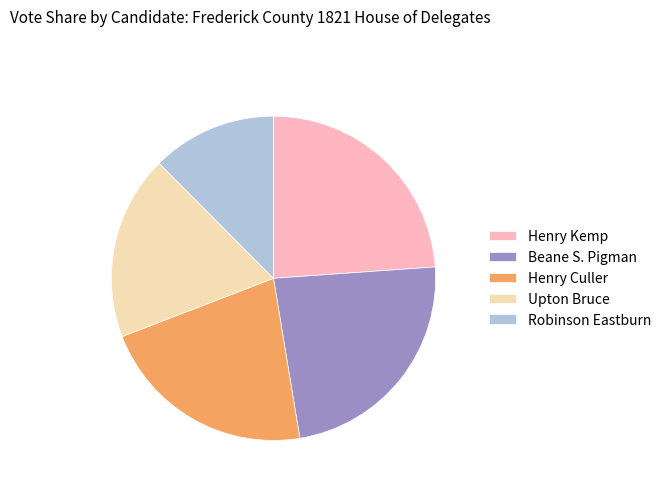

Which has a higher value, Henry Kemp or Upton Bruce?

Henry Kemp